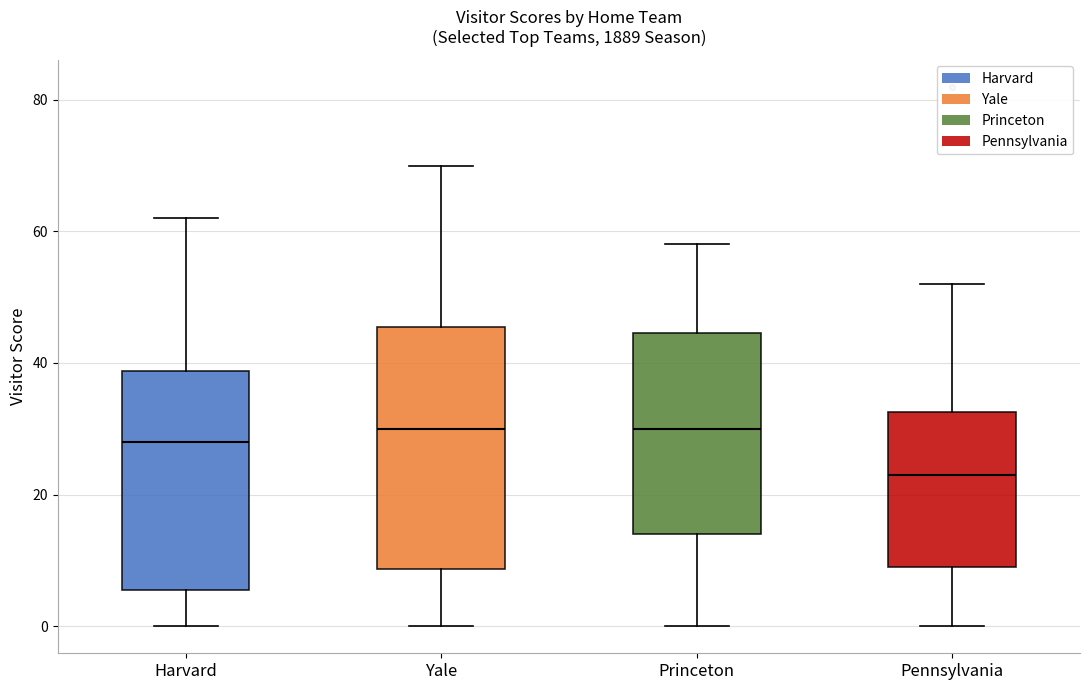

Which box's median line is the lowest?

Pennsylvania